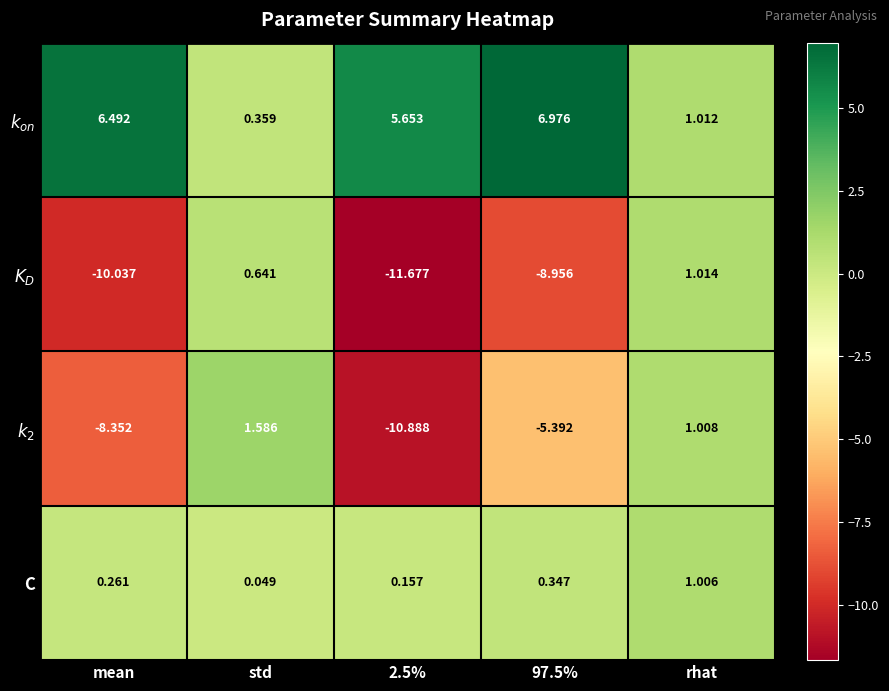

Which label corresponds to the smallest value in the chart?

2.5%